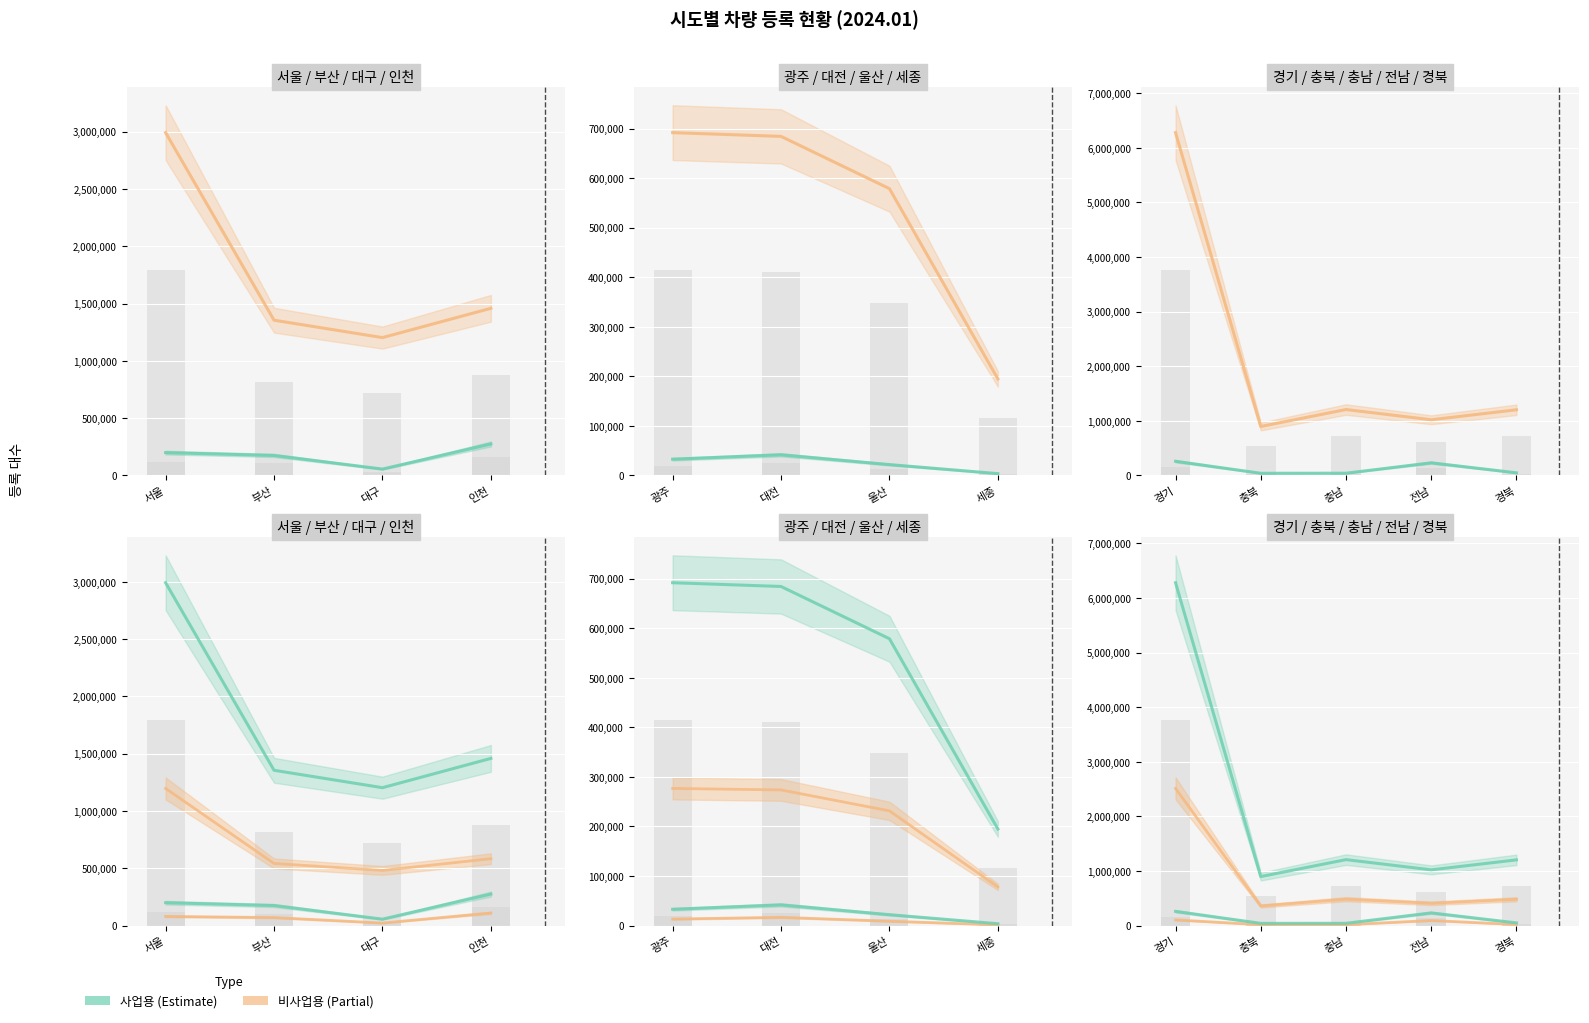

Reading right to left, what are all the values shown in this chart?

사업용: 경북=48841	전남=231992	충남=41695	충북=40632	경기=260231	세종=3764	울산=21963	대전=41706	광주=32836	인천=274958	대구=56012	부산=174811	서울=199537
비사업용: 경북=1203165	전남=1020608	충남=1207722	충북=897631	경기=6278359	세종=194820	울산=578627	대전=684095	광주=691672	인천=1458628	대구=1203165	부산=1355019	서울=2991567